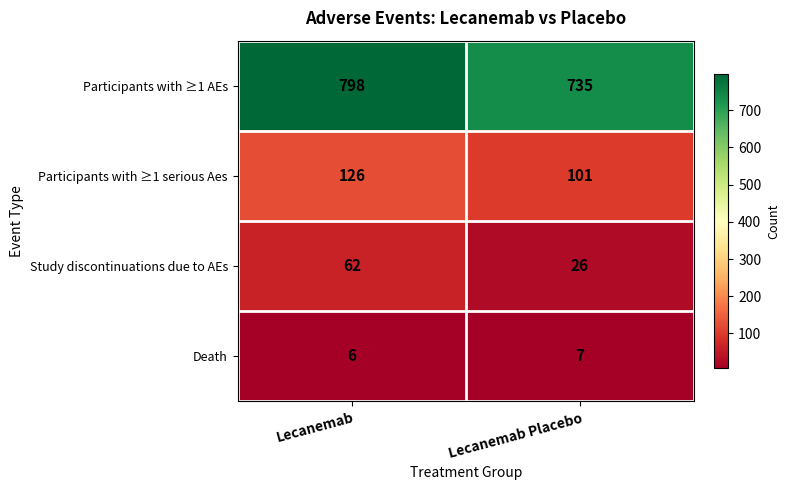

What is the difference between the highest and lowest values at Lecanemab Placebo?

728